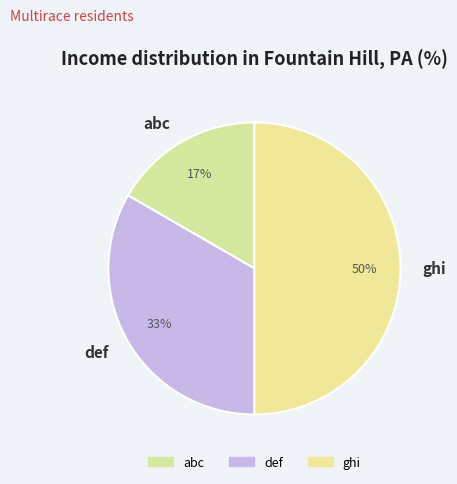

What percentage is the def slice, to the nearest percent?

33%